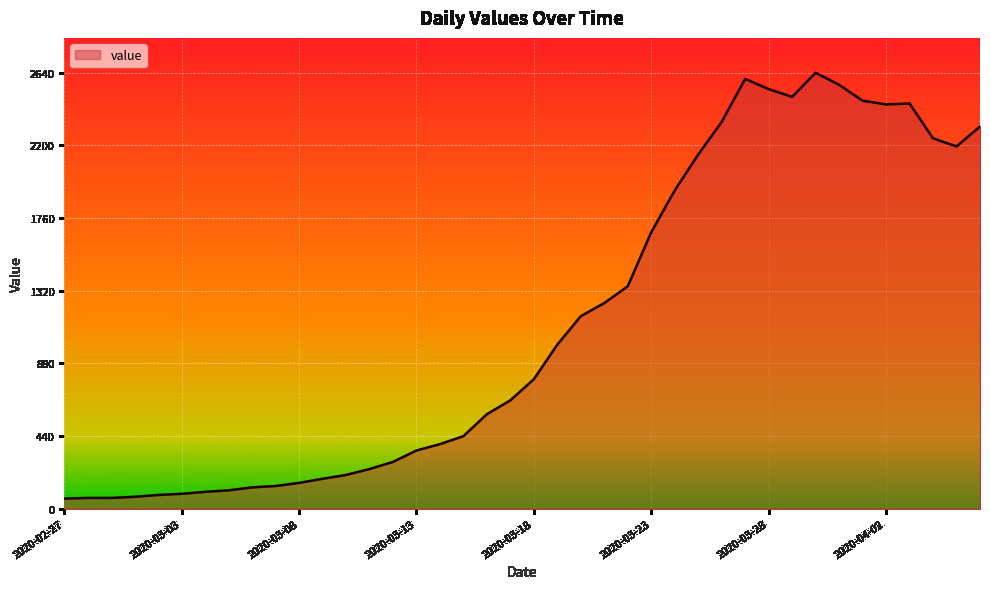

What is the minimum value shown in the chart?

61